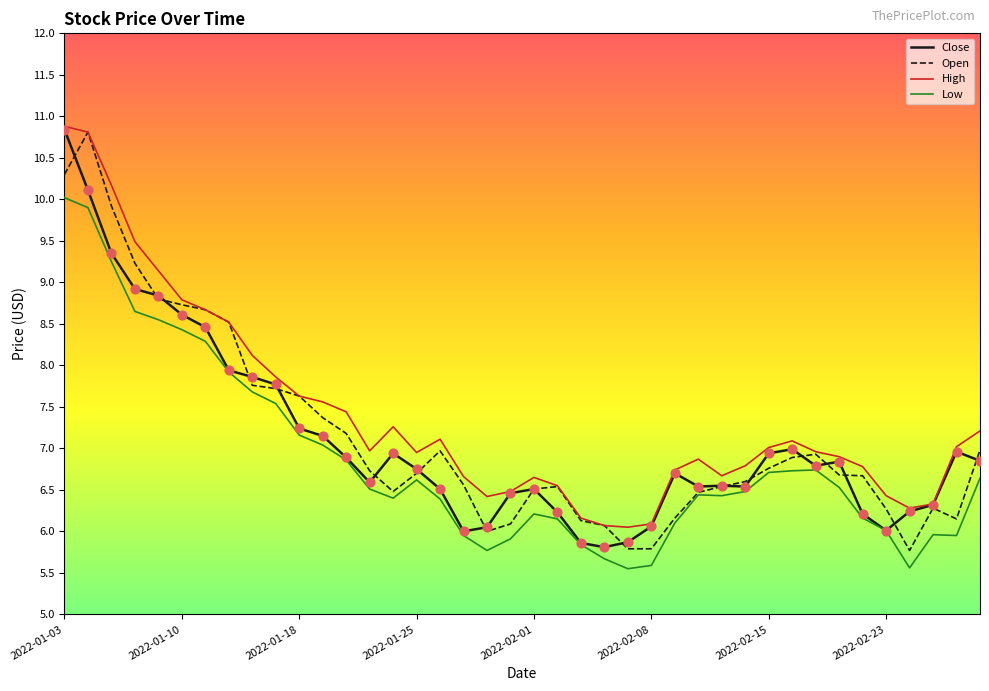

Which series has the largest total across all categories?

High